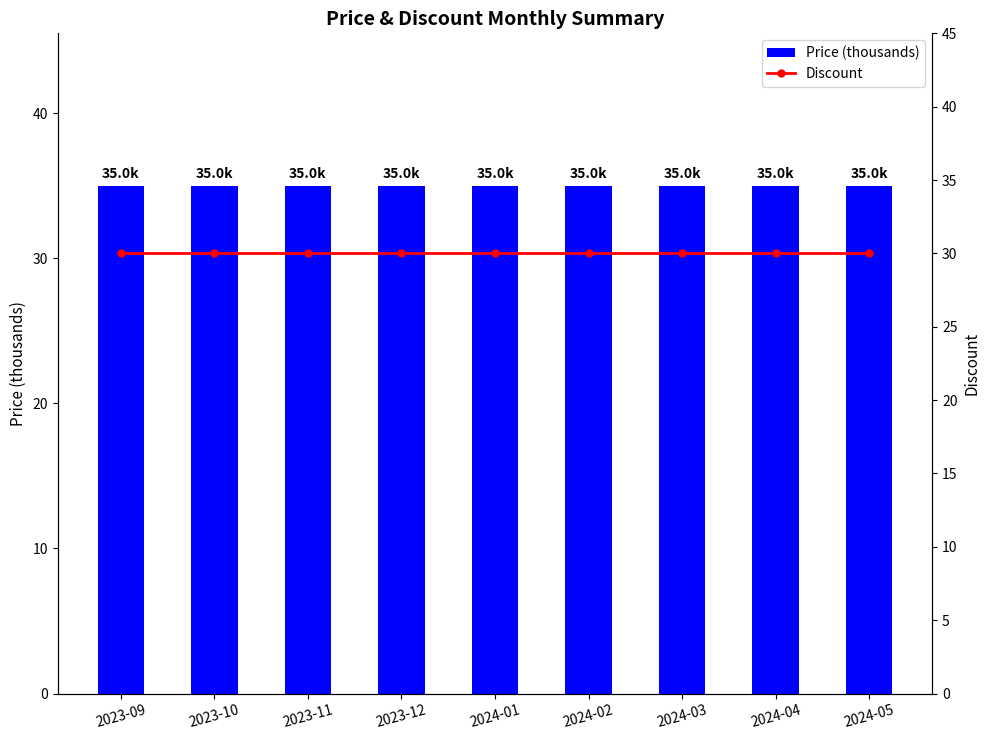

Read the Price (thousands) value at 2023-12.

35